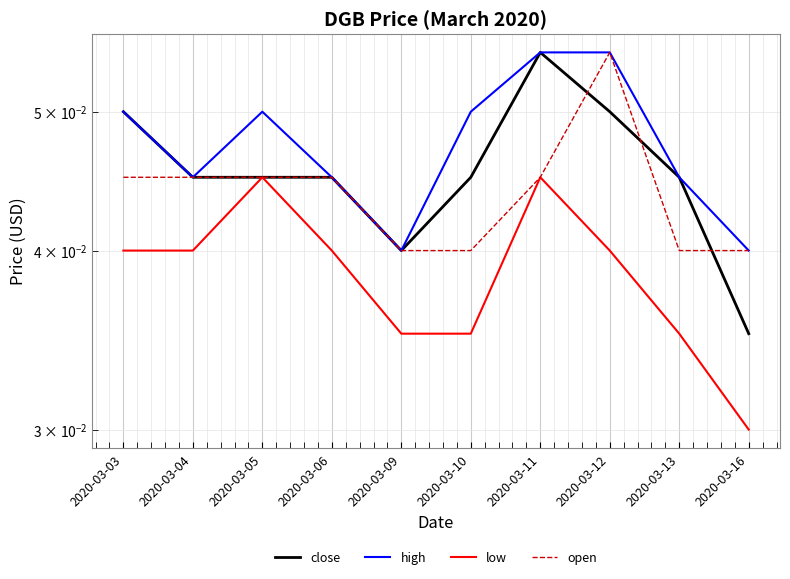

How many data points does each series have?

10